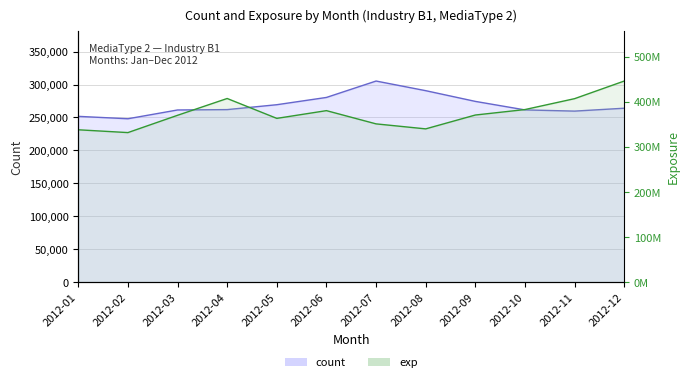

What are all the series names shown in the legend?

count, exp